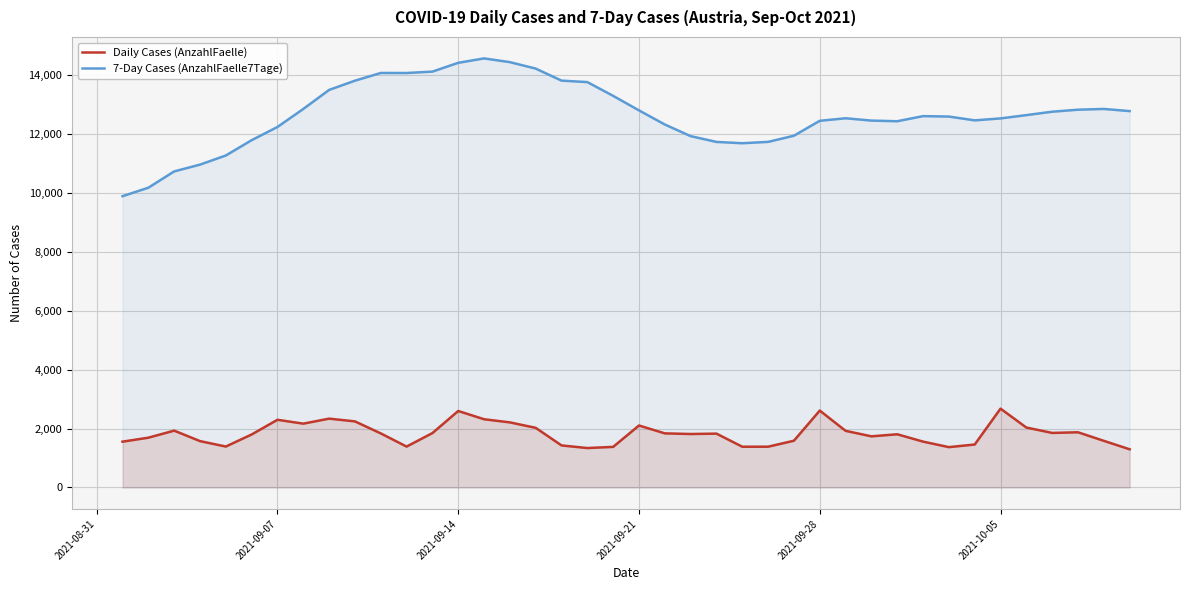

True or false: 7-Day Cases (AnzahlFaelle7Tage) and Daily Cases (AnzahlFaelle) cross at least once.

False